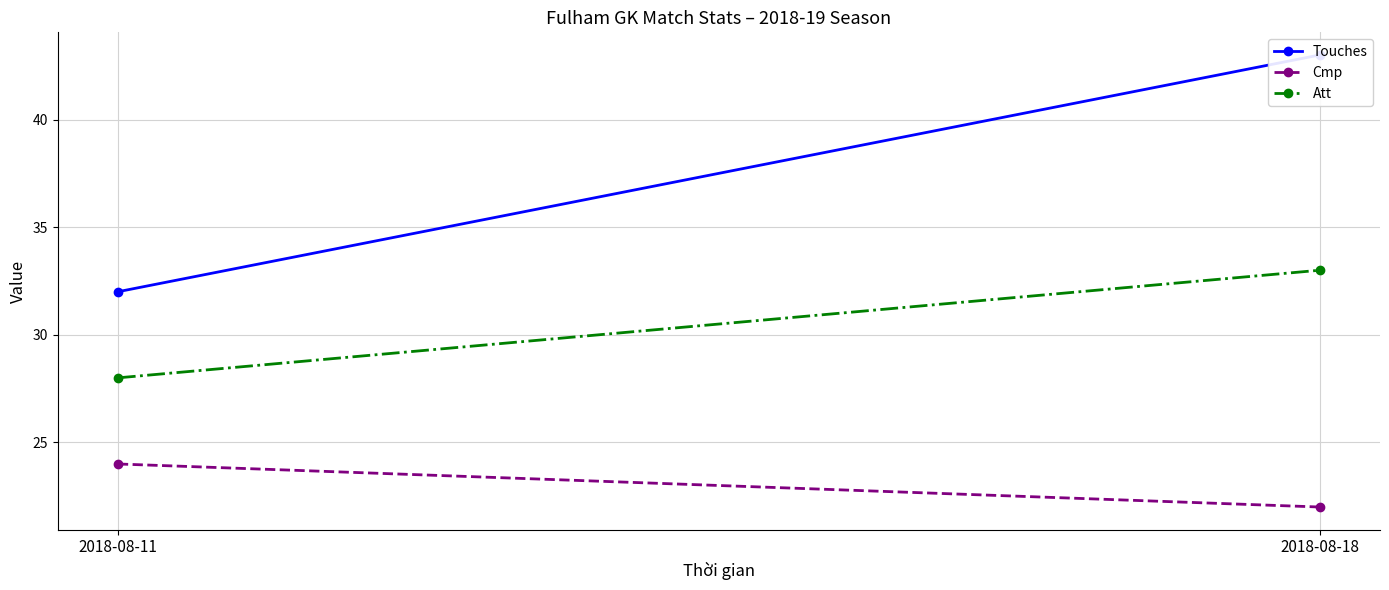

What are all the series names shown in the legend?

Touches, Cmp, Att